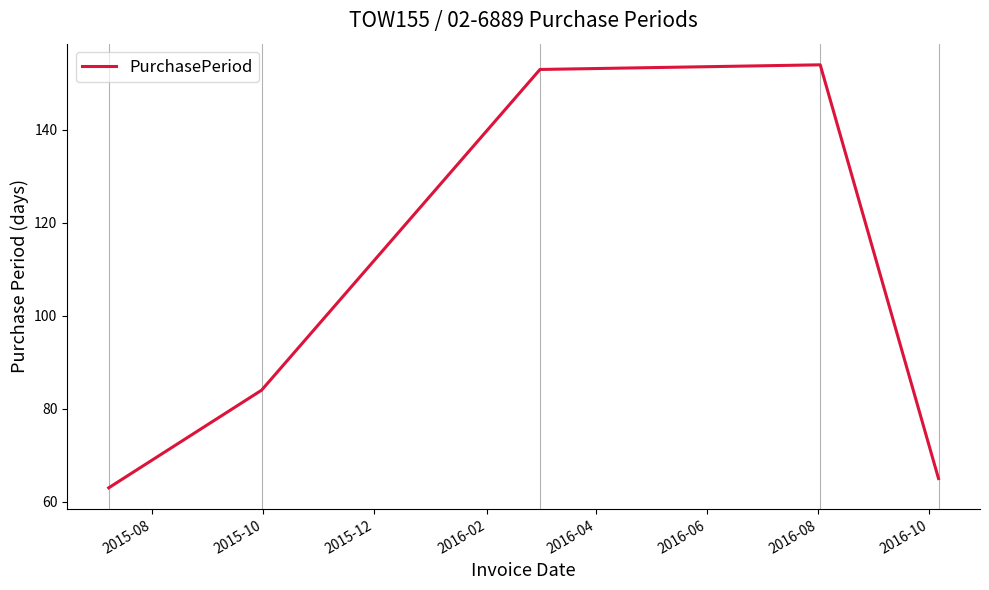

What is the difference between the maximum and second lowest values?

89